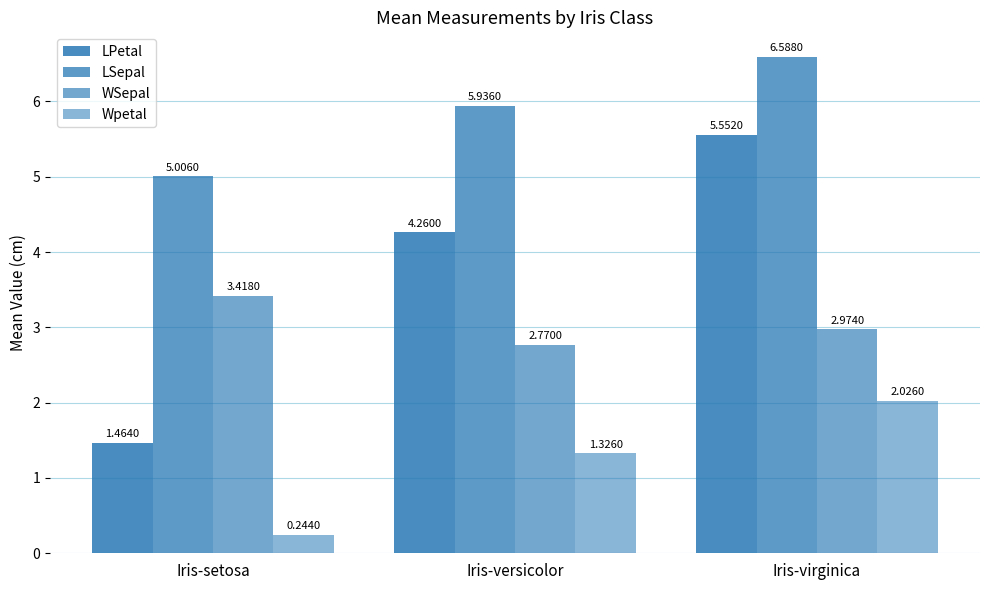

How many data points in Wpetal are above 1?

2